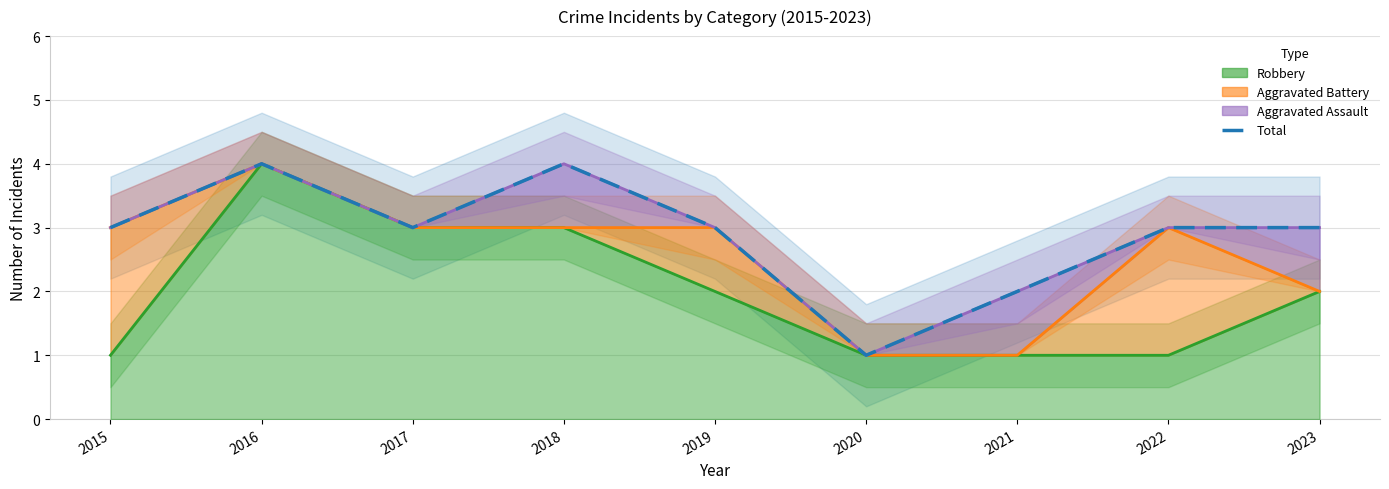

List the labels in order of value, largest first.

2016, 2018, 2015, 2017, 2019, 2022, 2023, 2021, 2020